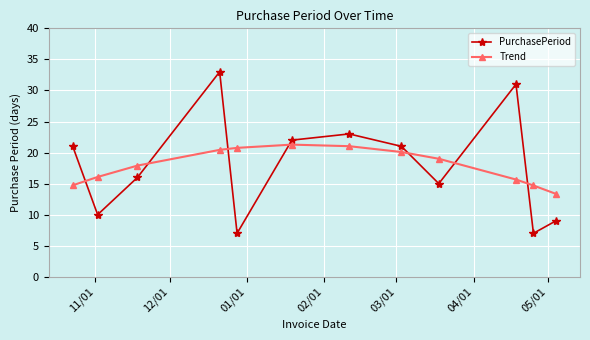

List the series in order of their peak value, highest first.

PurchasePeriod, Trend